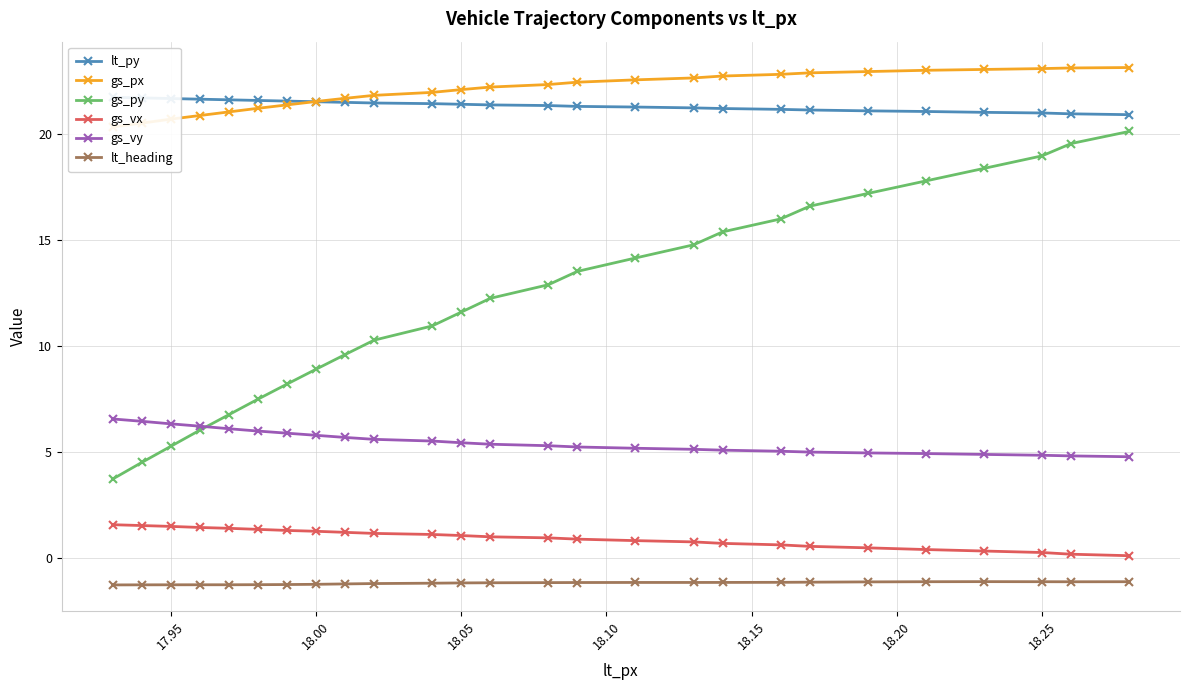

The gs_vx series shows 0.3 at 18.25. True or false?

True